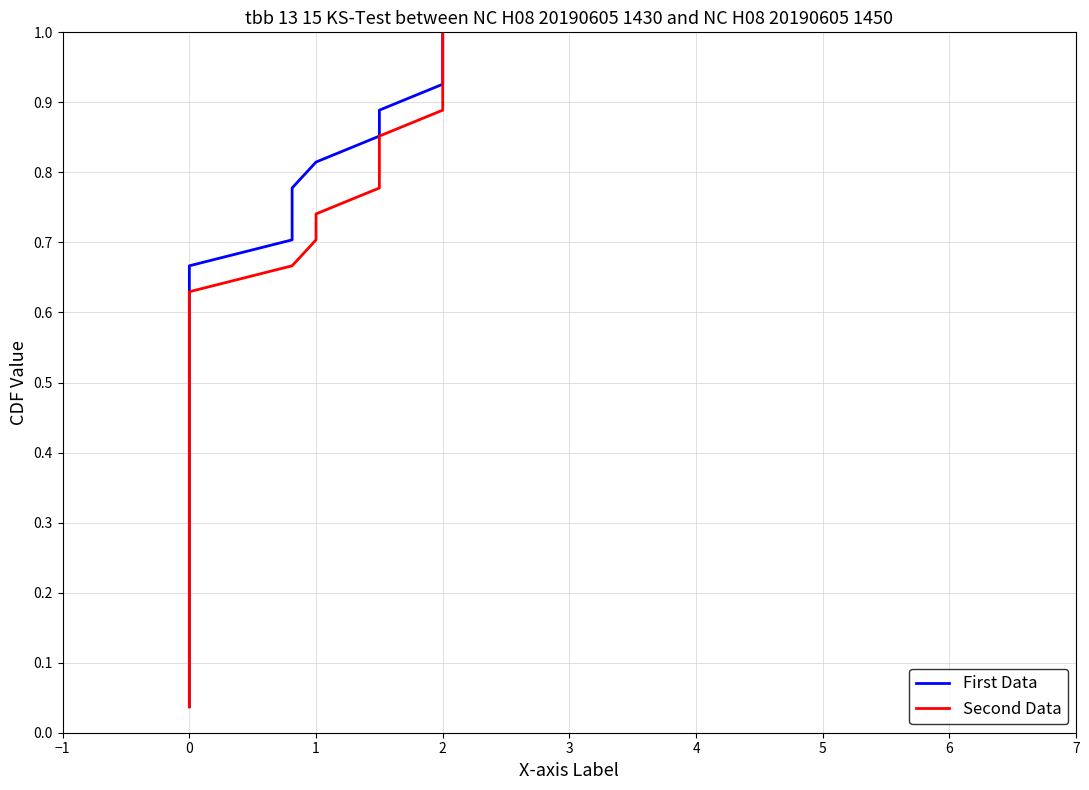

Is it true that Second Data equals 0.9 at 0?

False